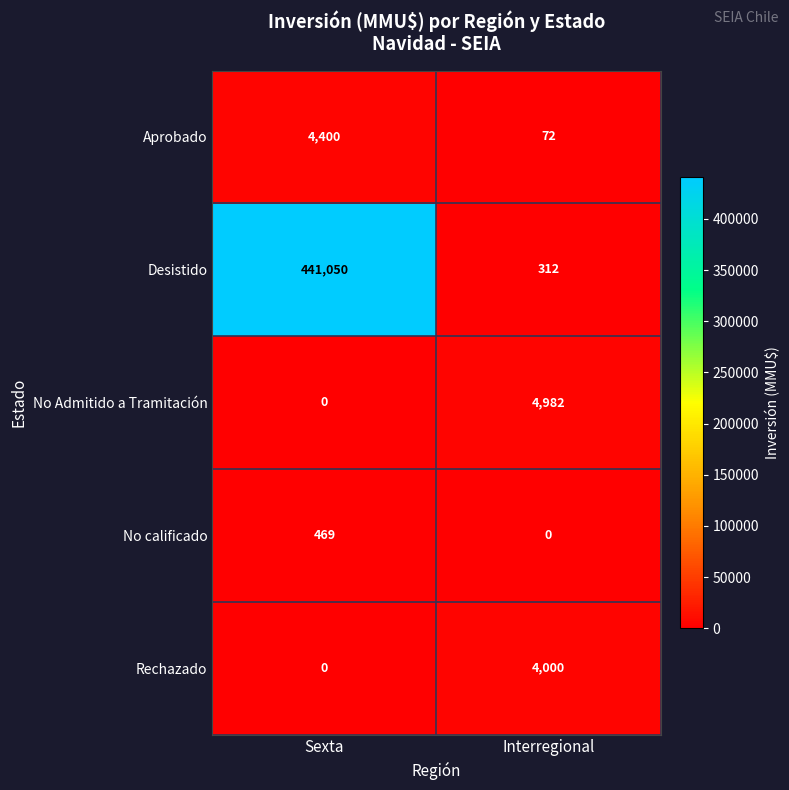

What is the total value across all series at Sexta?

445919